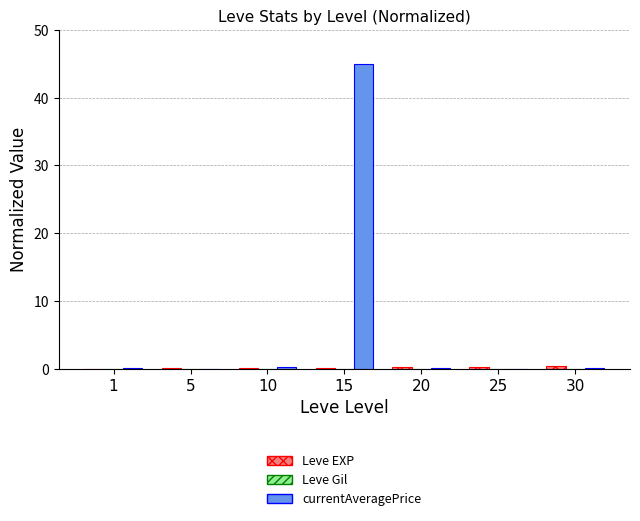

How many groups of bars are there?

7